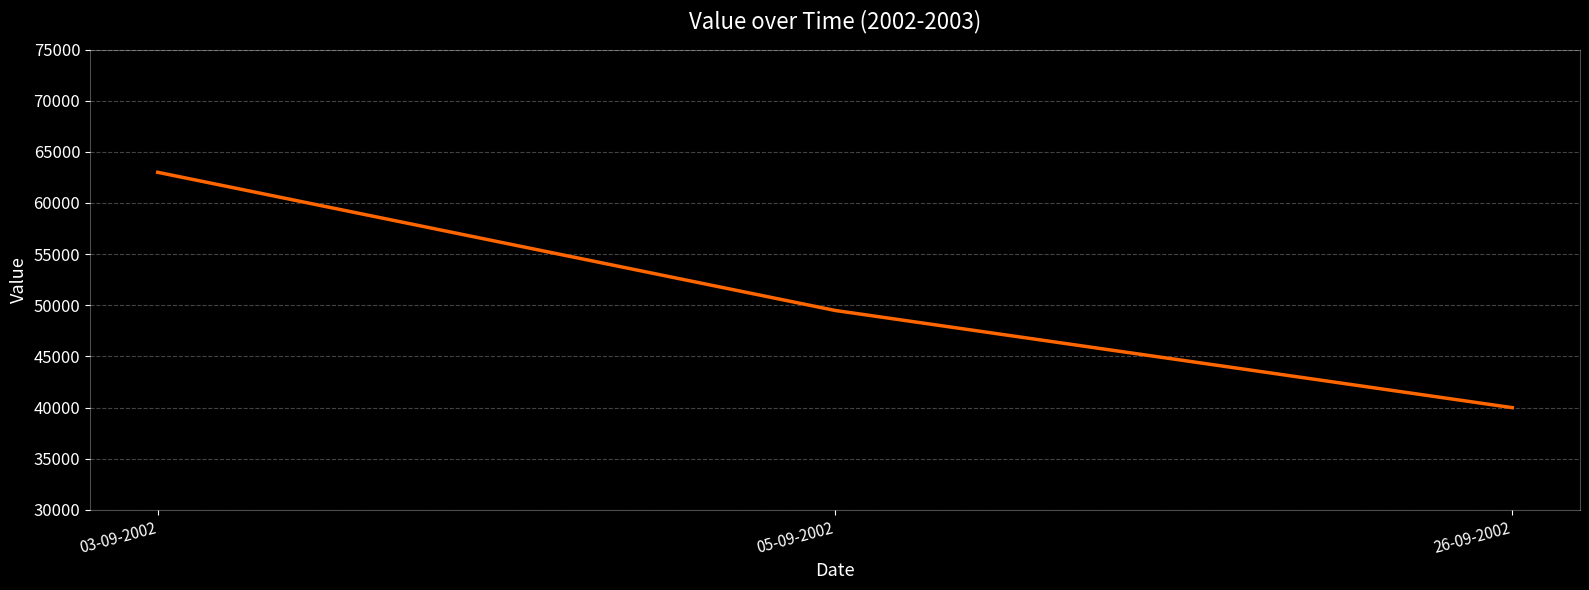

What is the minimum value shown in the chart?

40000